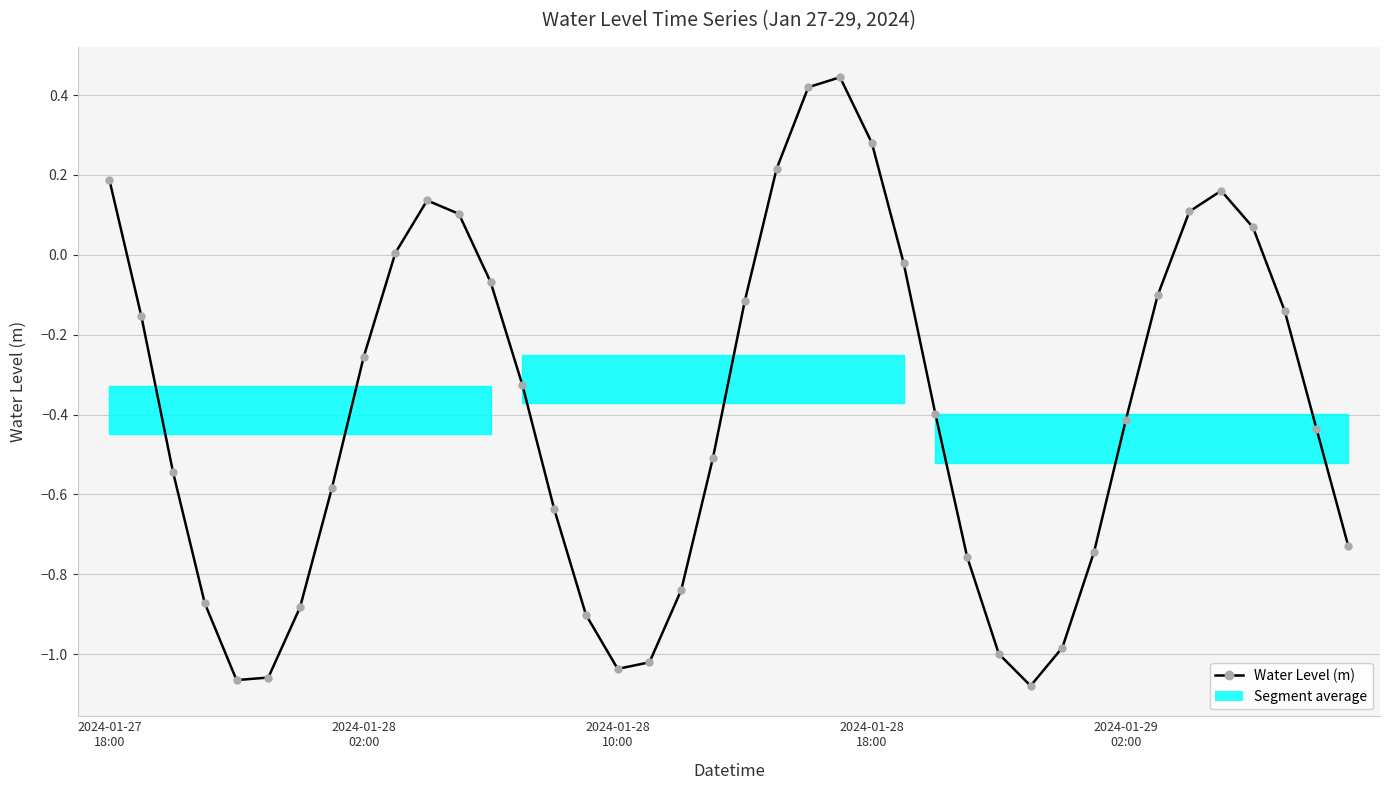

How many negative values are there?

29